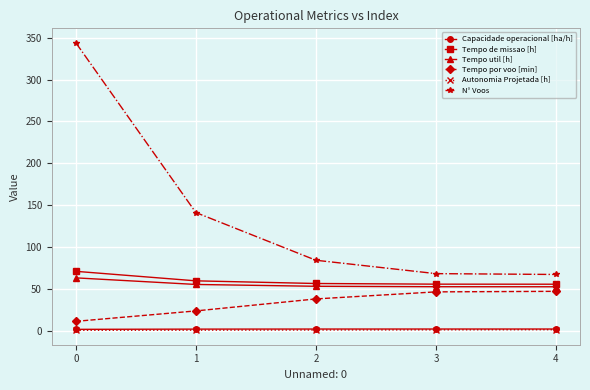

True or false: Tempo util [h] has a value of 62.9 at 0.

True